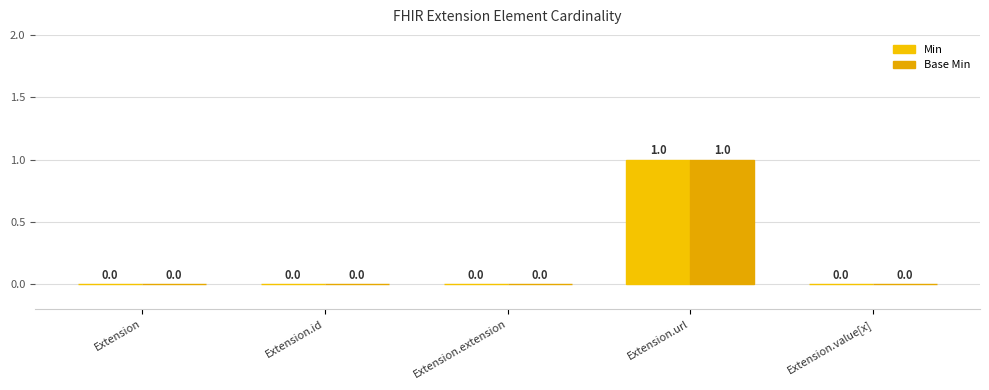

Are the bars horizontal?

No